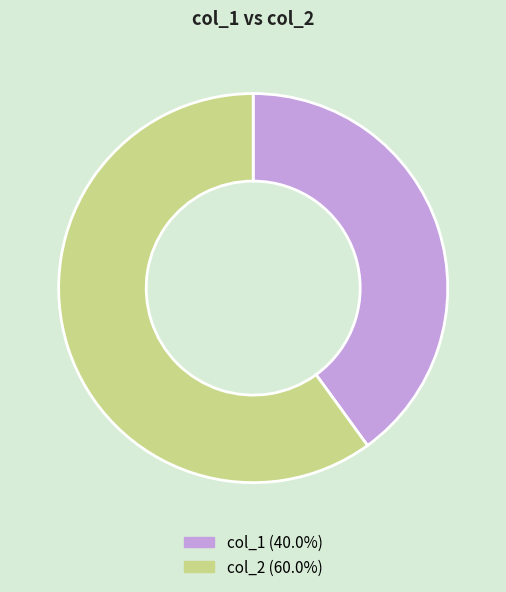

Which slice is the smallest?

col_1